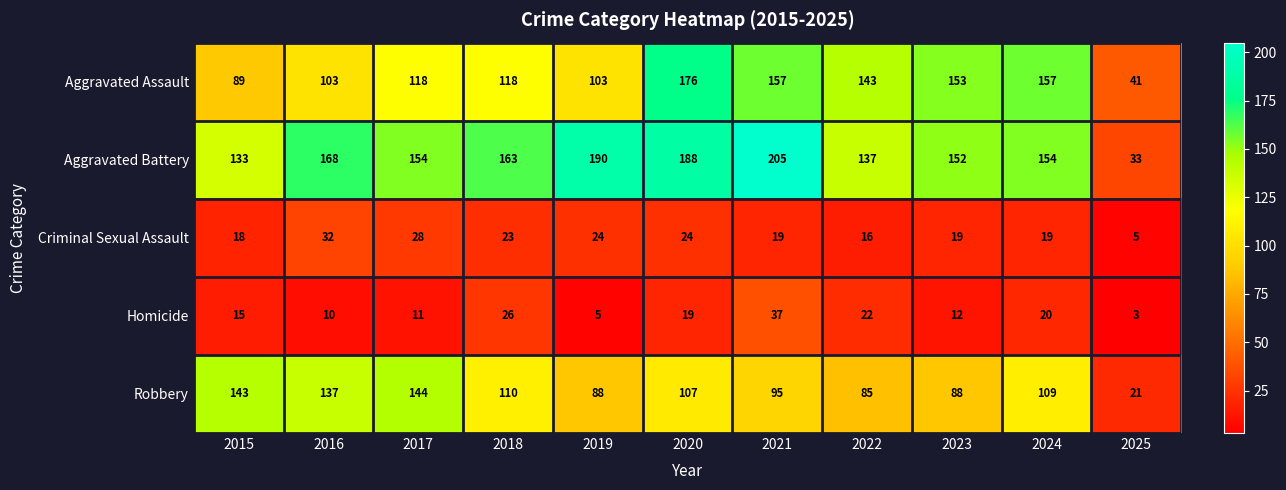

At how many categories does at least one series exceed 26?

11